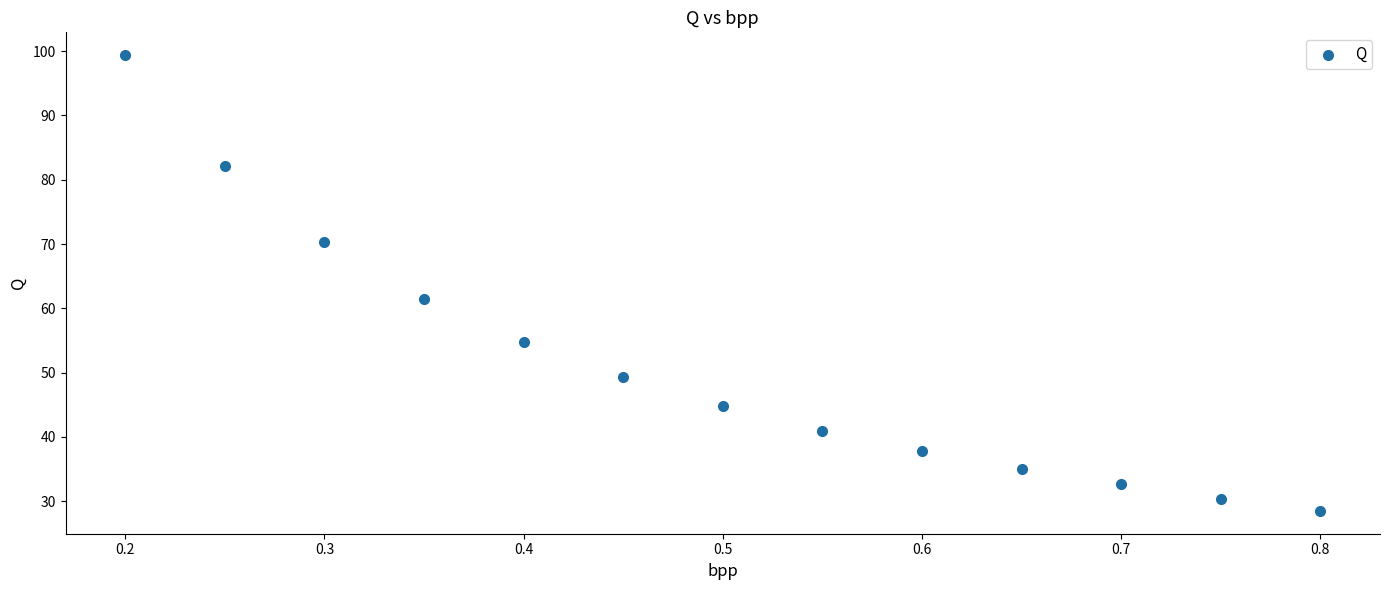

What Y value in the scatter plot is closest to 63?

61.5